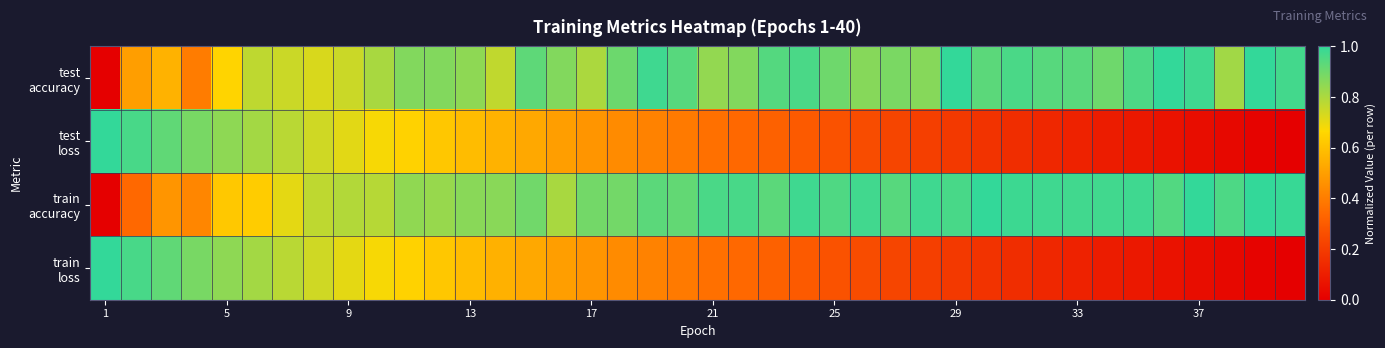

Which label corresponds to the largest value in the chart?

29